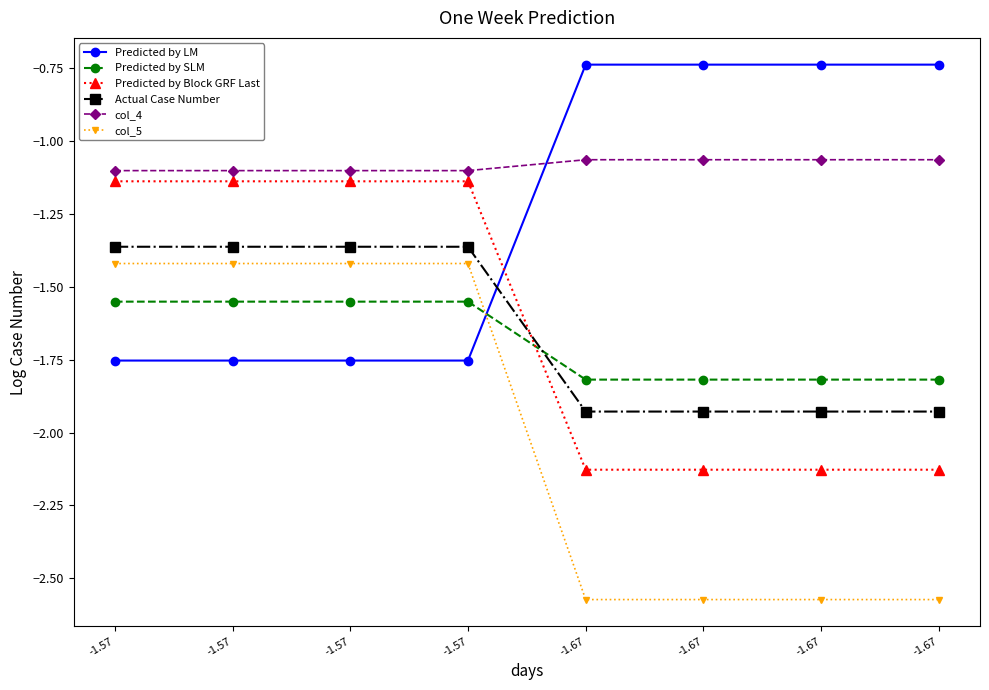

How many data points does each series have?

8